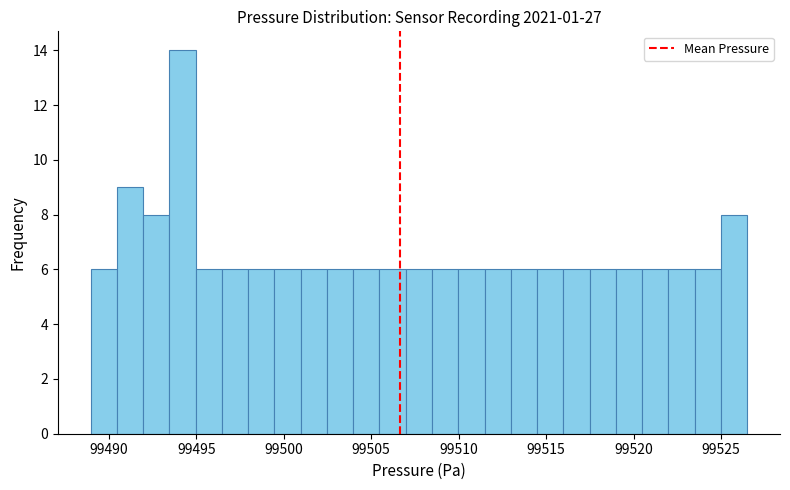

Read against the x-axis, roughly where is the centre of the tallest bar?

99494.0